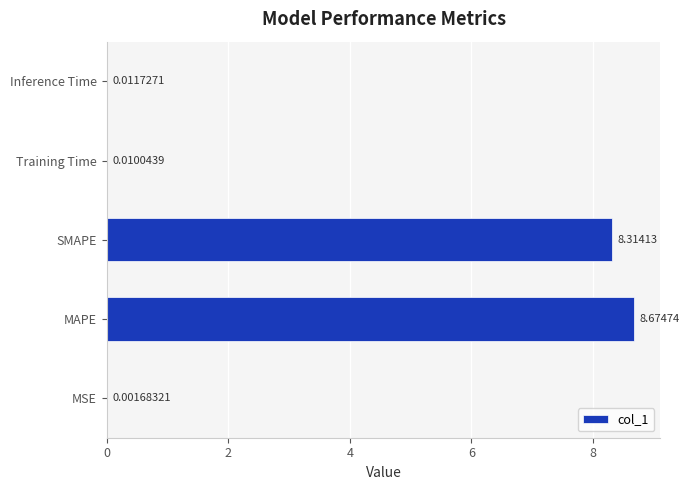

What is the sum of all values?

17.0